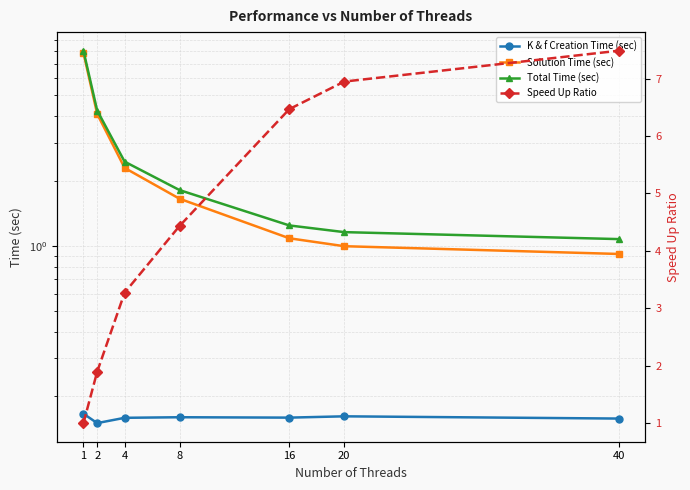

Is the value of K & f Creation Time (sec) at 16 greater than the value of Solution Time (sec) at 1?

No